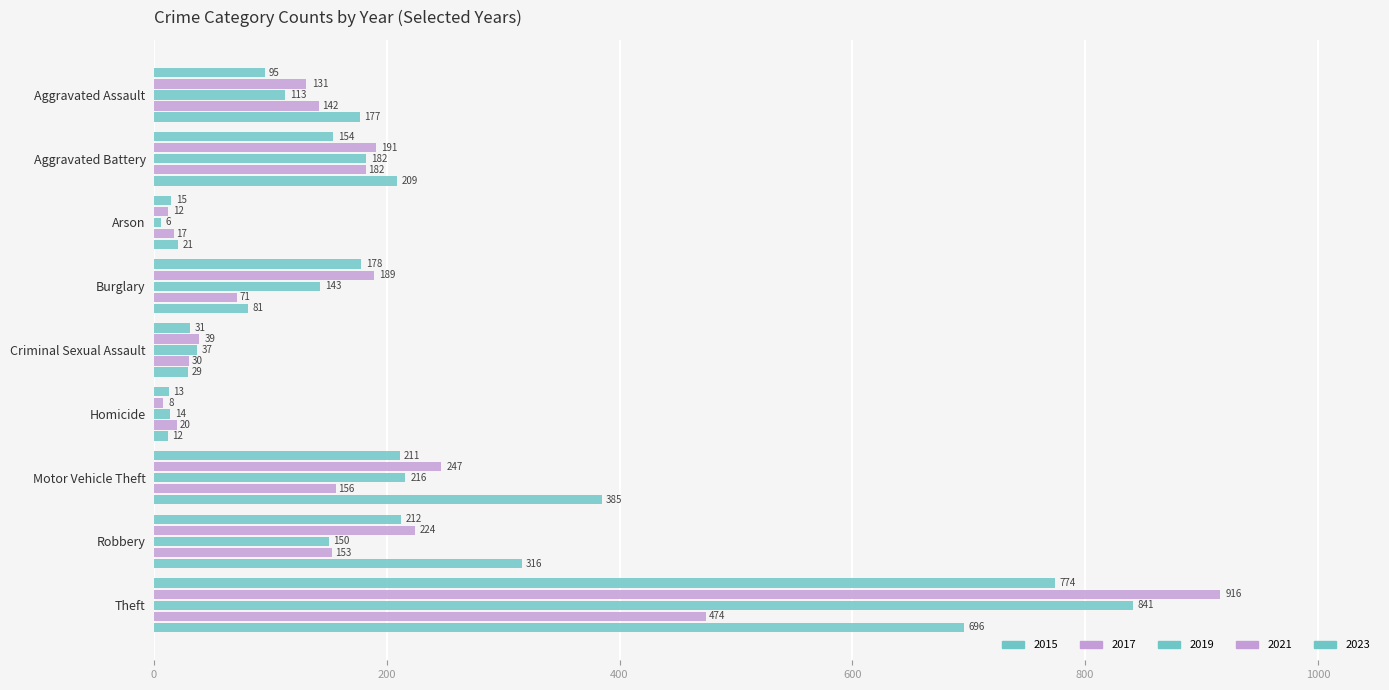

What is the label of the 5th bar from the left?

Criminal Sexual Assault